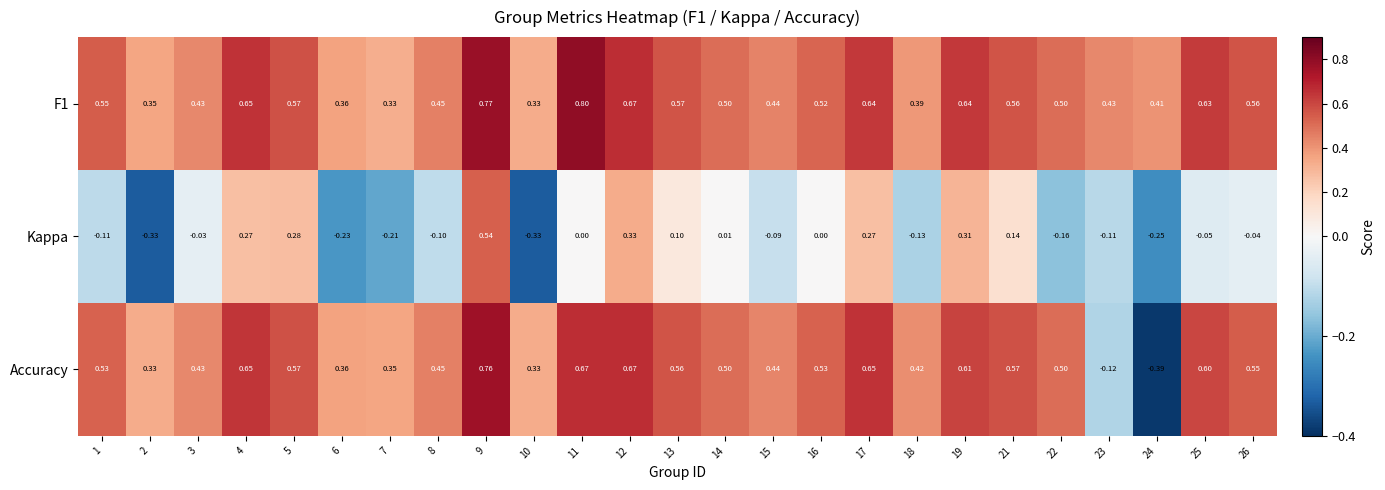

Which series has the widest spread of values?

Accuracy